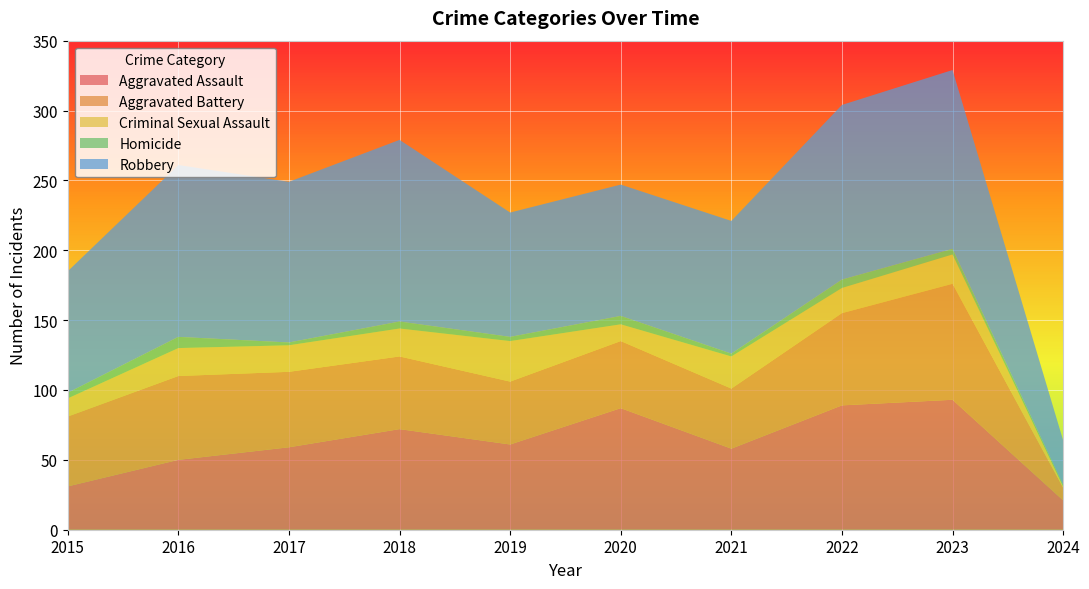

Reading left to right, what are all the values shown in this chart?

Aggravated Assault: 31	50	59	72	61	87	58	89	93	21
Aggravated Battery: 50	60	54	52	45	48	43	66	83	9
Criminal Sexual Assault: 13	20	19	20	29	12	23	18	21	1
Homicide: 4	8	2	5	3	6	2	6	4	1
Robbery: 87	123	115	130	89	94	95	125	128	32